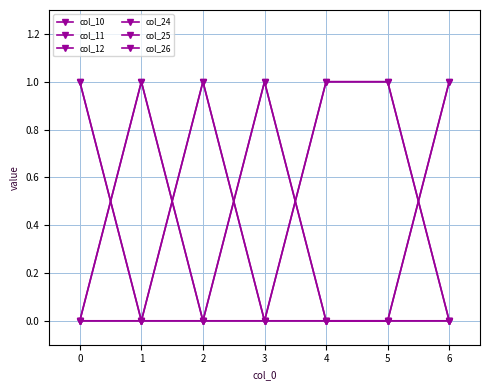

Does the chart have visible grid lines?

Yes